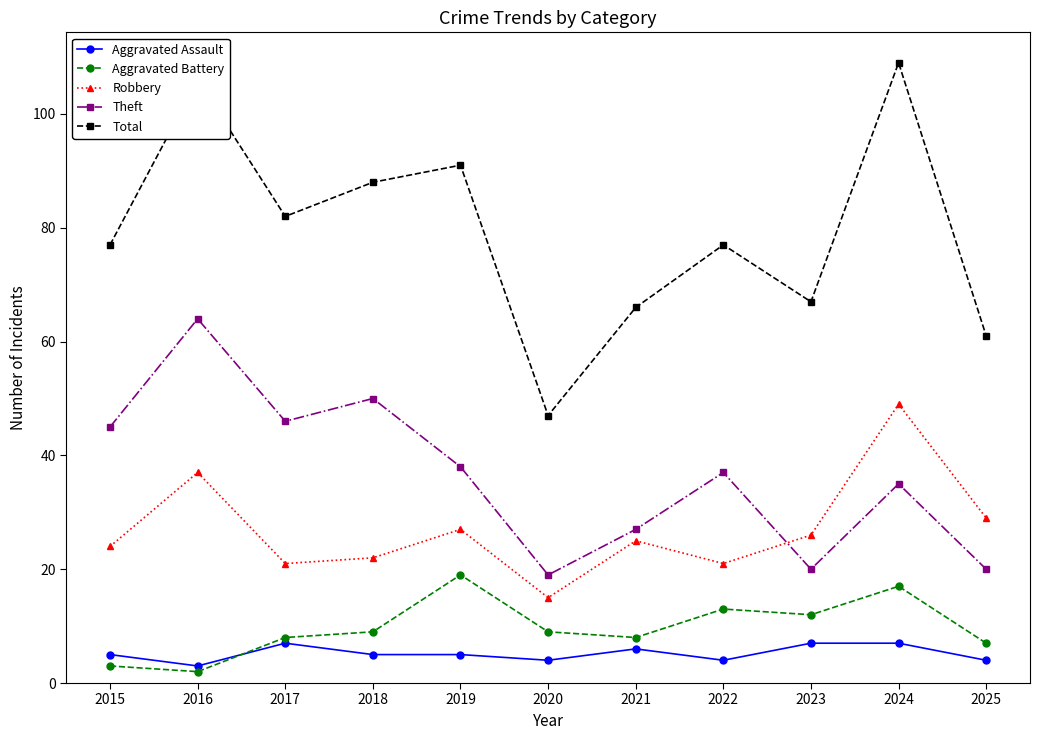

What is the value of the Robbery point at the 9th from the left?

26